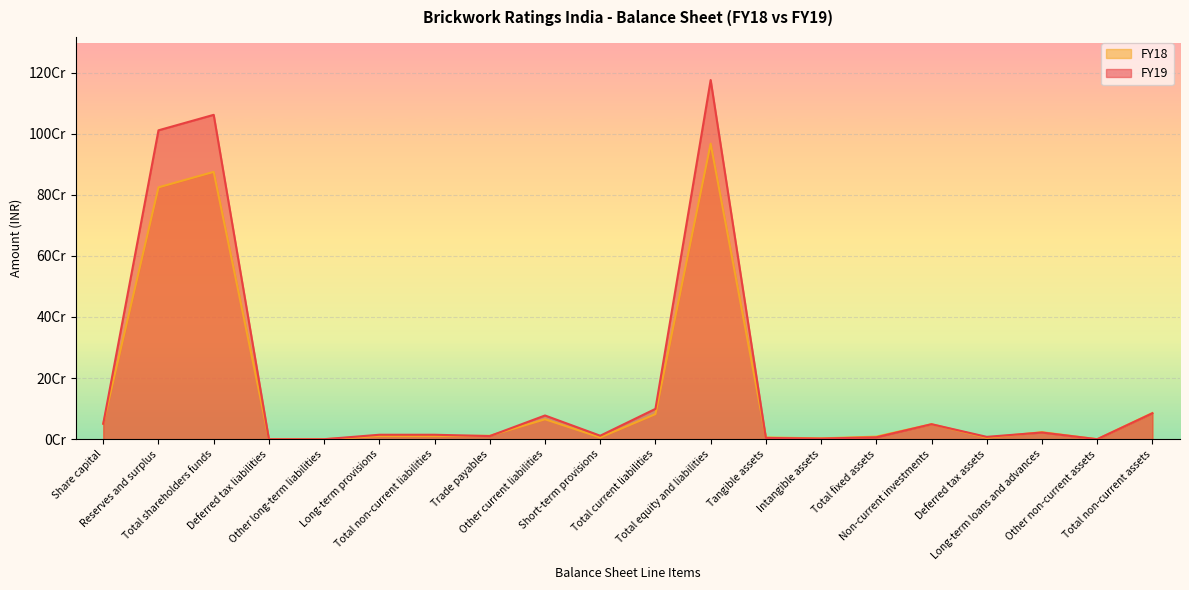

The FY18 series shows 874961420 at Total shareholders funds. True or false?

True